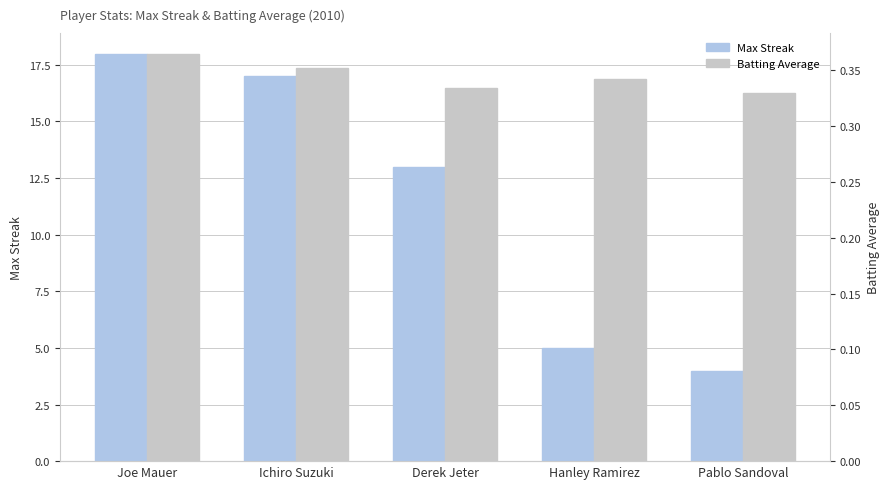

What is the label of the 4th bar from the left?

Hanley Ramirez